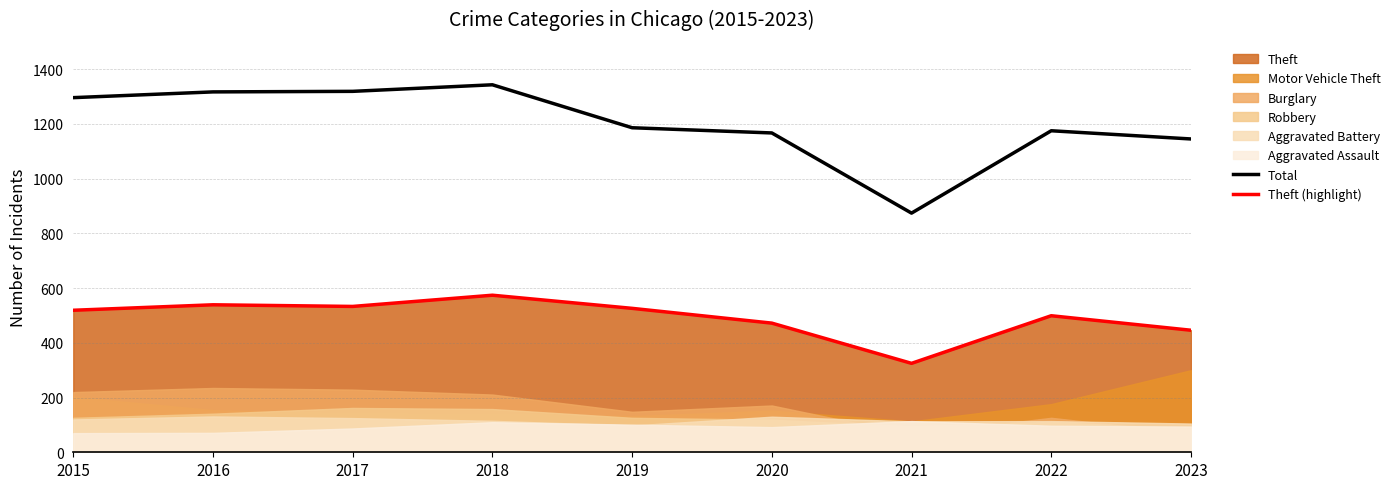

True or false: Theft (highlight) and Total cross at least once.

False